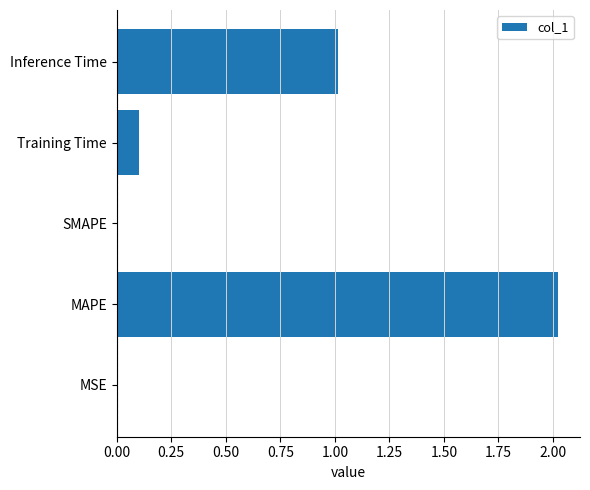

How many series are shown in this chart?

1